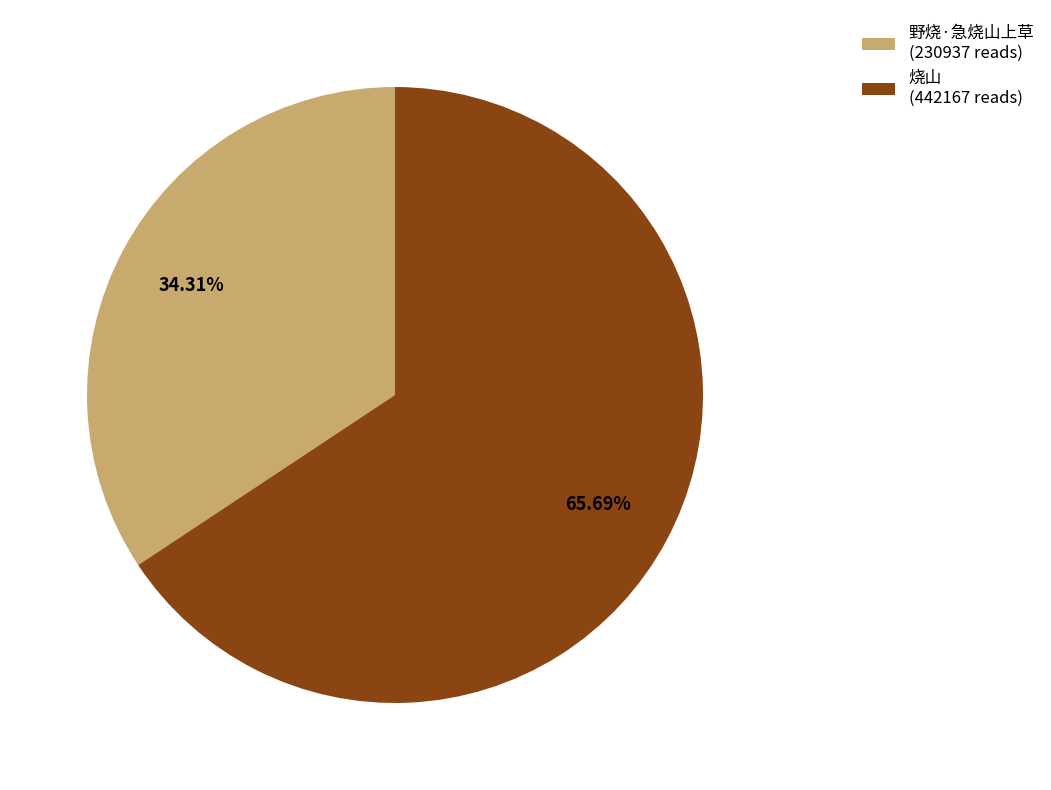

True or false: 烧山 accounts for 56% of the total.

False